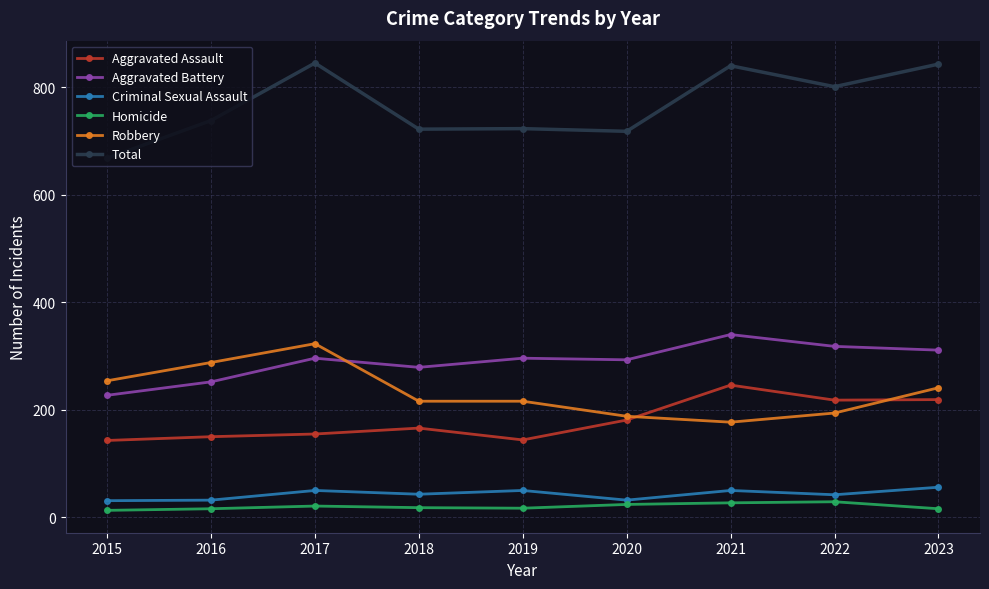

At which label is Aggravated Assault closest to 194?

2020